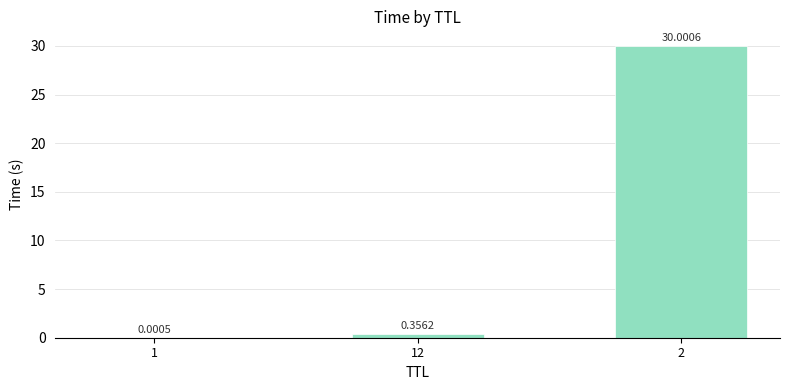

What is the sum of all values?

30.4